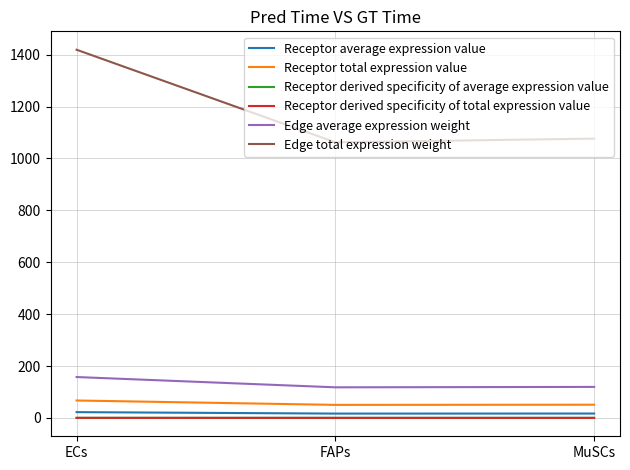

What is the label of the 3rd point from the left?

MuSCs